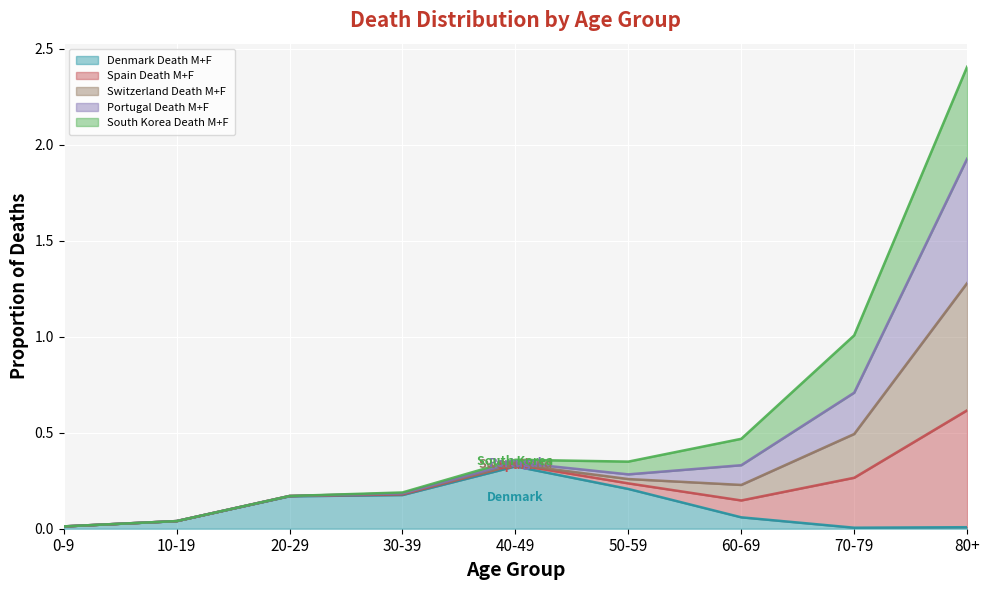

Which category has the highest value in the Spain Death M+F series?

80+